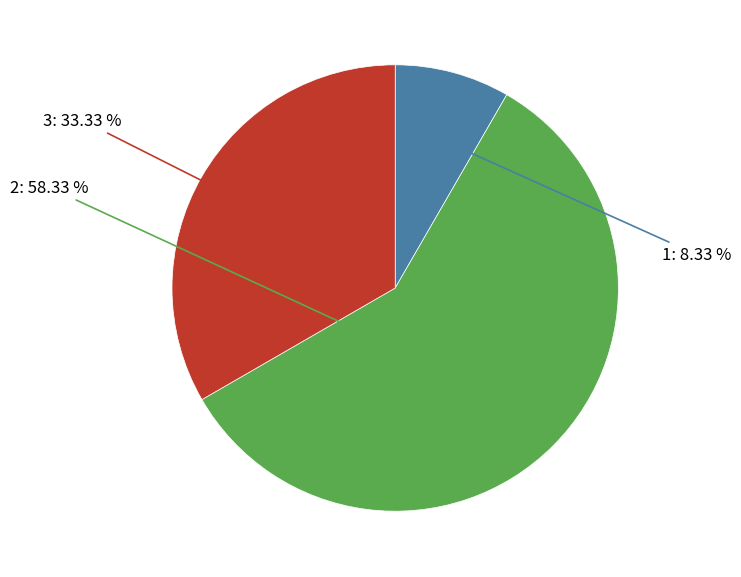

Combined, do 1 and 2 account for over 50%?

Yes